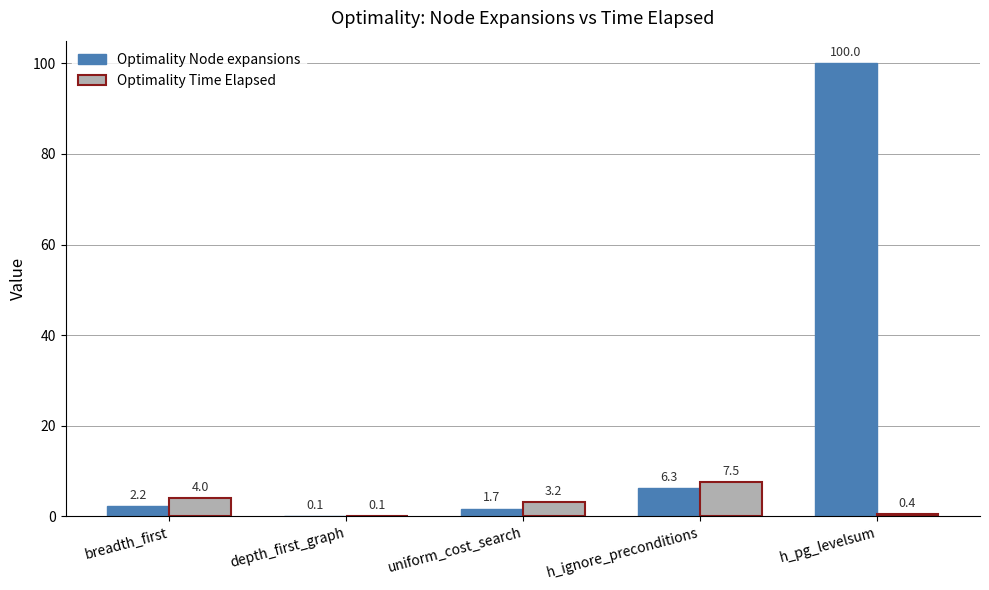

At which label does Optimality Node expansions reach its peak?

h_pg_levelsum